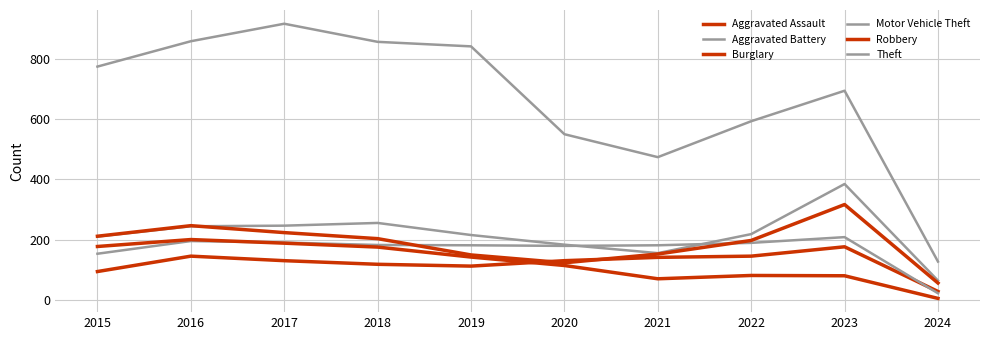

Reading left to right, transcribe all the data shown in this chart.

Aggravated Assault: 95	146	131	119	113	131	142	146	177	29
Aggravated Battery: 154	196	191	183	182	180	182	190	209	23
Burglary: 178	201	189	176	143	115	71	82	81	6
Motor Vehicle Theft: 211	245	247	256	216	184	156	219	385	65
Robbery: 212	247	224	204	150	124	153	198	317	57
Theft: 774	858	916	856	841	550	474	593	694	128